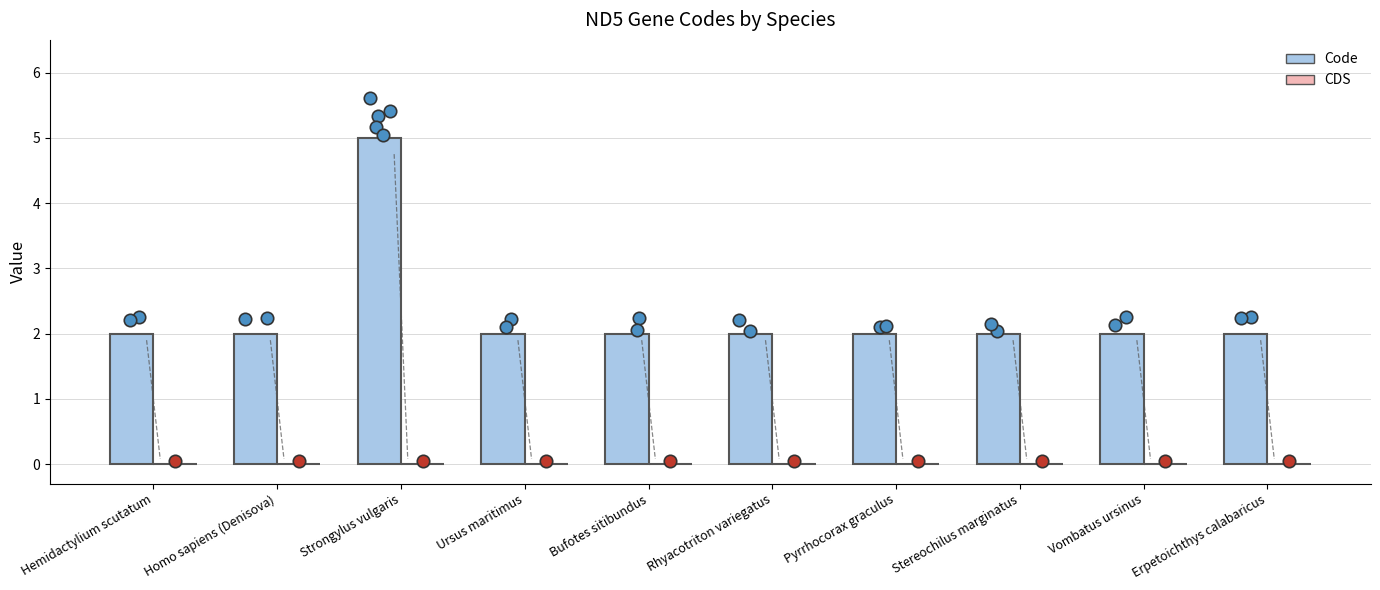

What is the total value across all series at Homo sapiens (Denisova)?

2